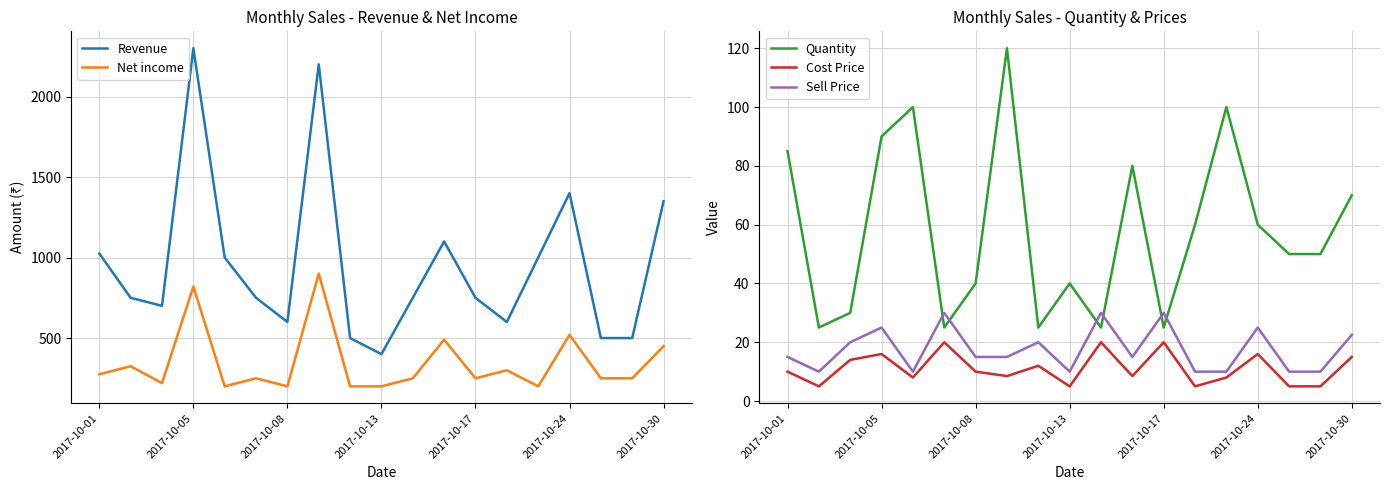

True or false: Quantity has a value of 16.9 at 2017-10-17.

False